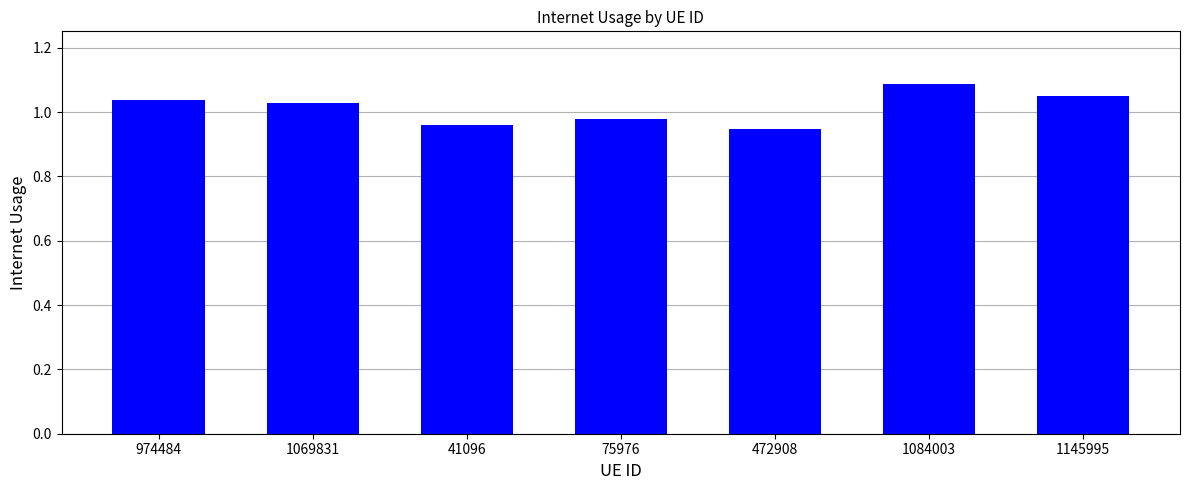

The chart shows a value of 1.5 at 75976. True or false?

False